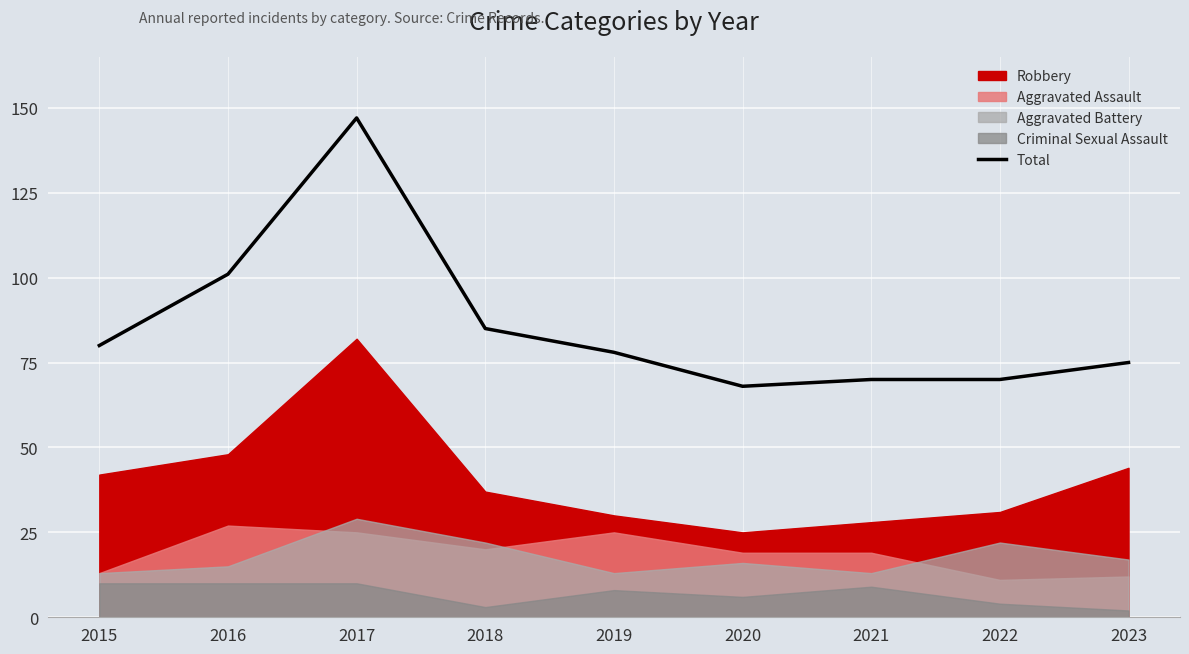

How many lines are shown in the chart?

1